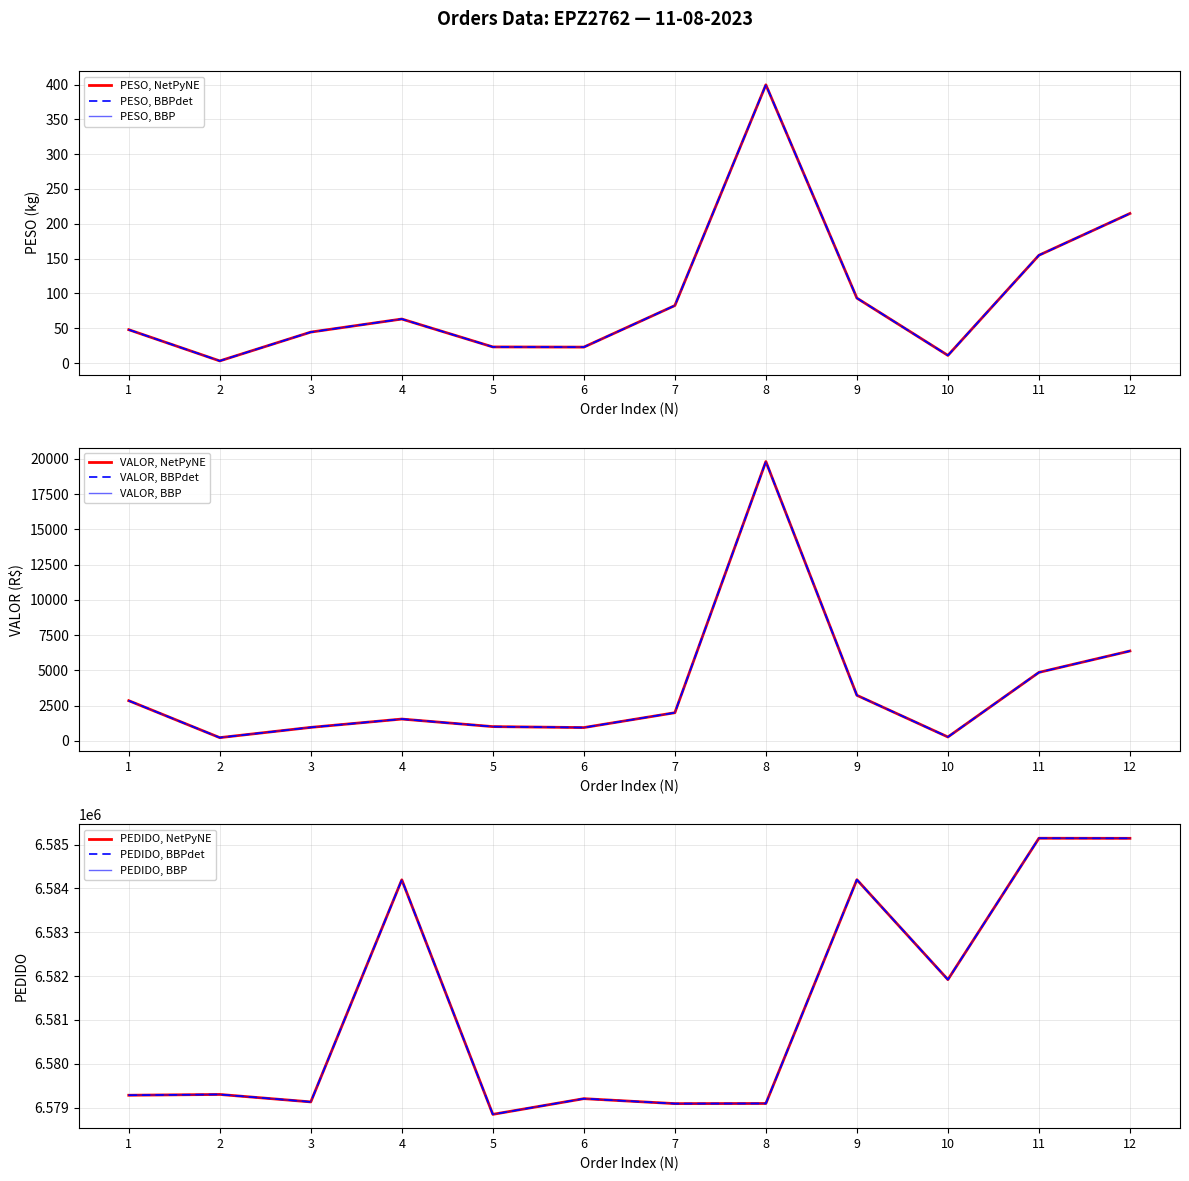

At which category is the sum across all series the highest?

8